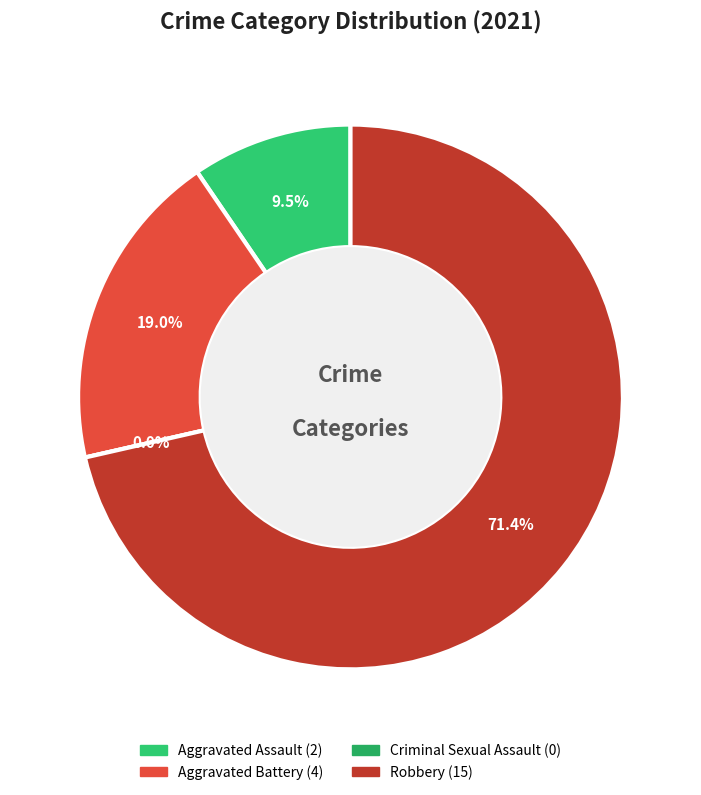

Do Aggravated Assault and Criminal Sexual Assault together represent more than half of the pie?

No